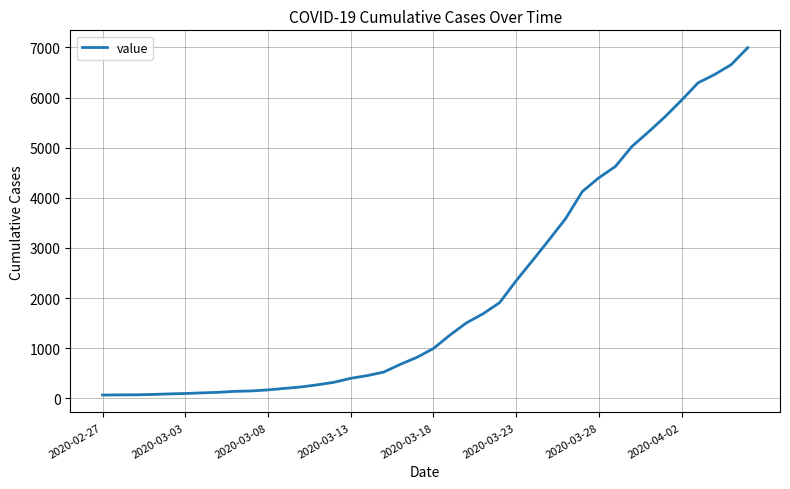

What is the difference between the maximum and minimum values?

6931